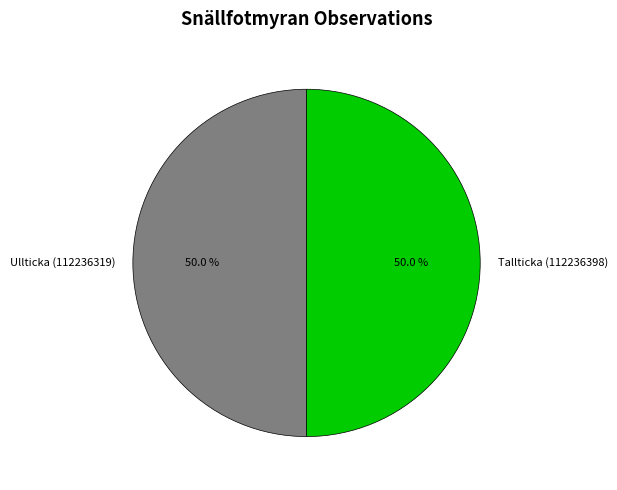

What percentage is the Ullticka (112236319) slice, to the nearest percent?

50%